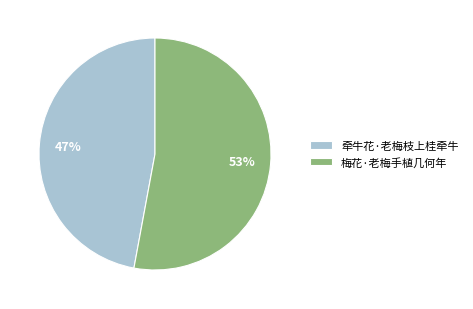

How many slices are in this pie chart?

2